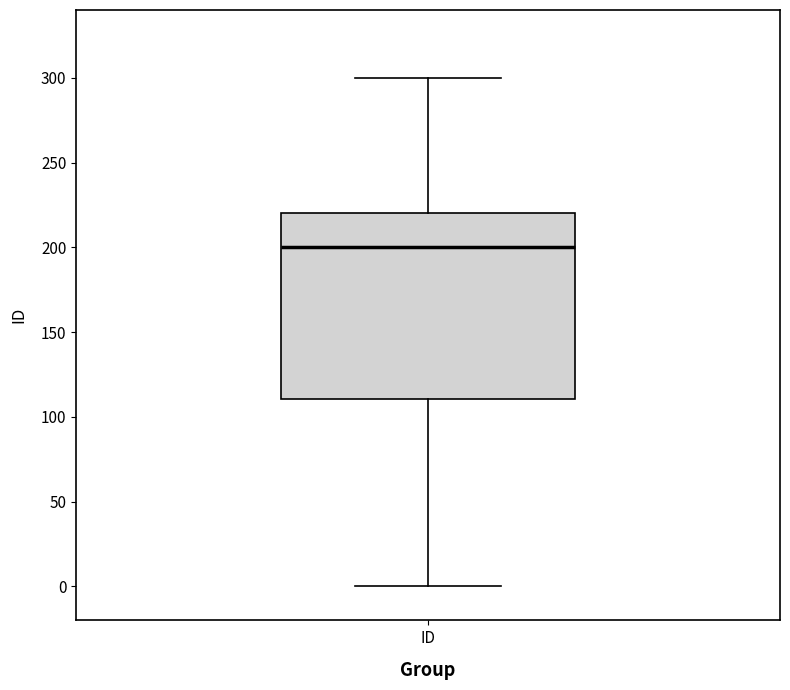

Read this box plot against the y-axis: the position of the median line, the range covered by the box, and the ends of both whiskers. The values are not printed on the chart, so give them approximately, as read against the axis.

median 200, box 110 to 220, whiskers 0 to 300